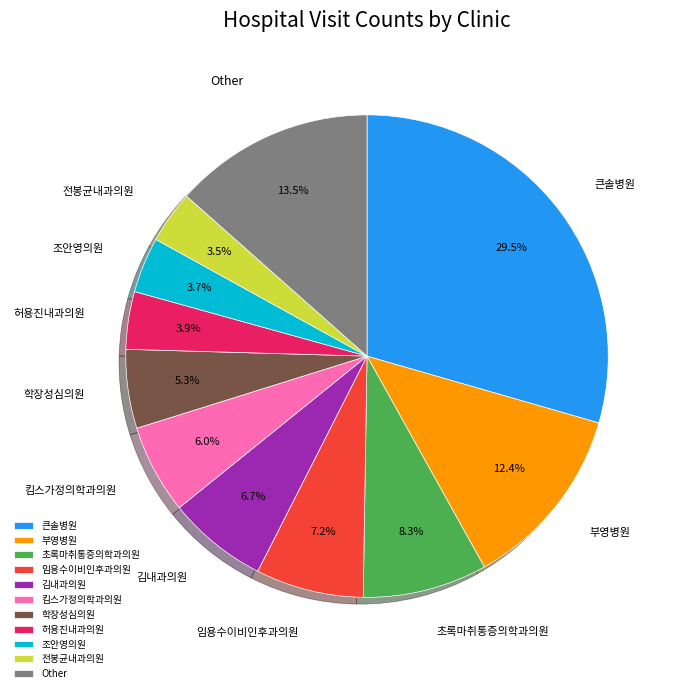

Which slice is the largest?

큰솔병원